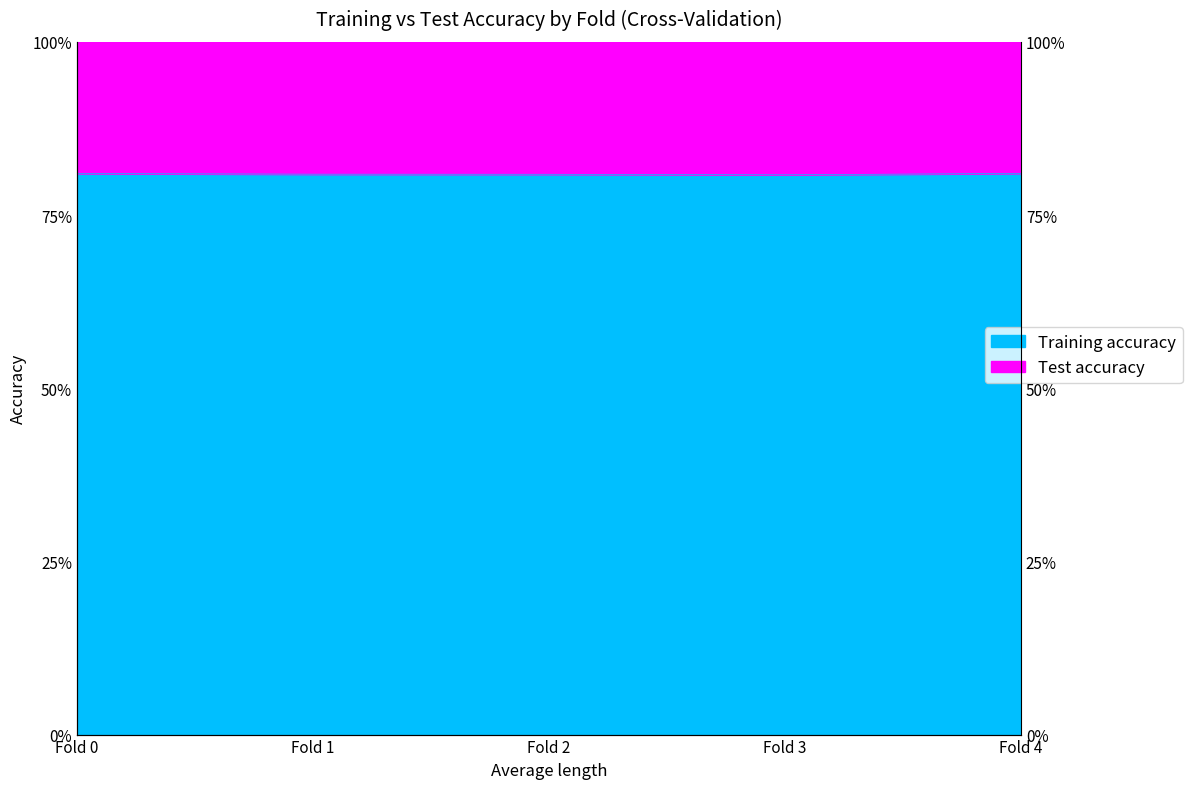

True or false: Test accuracy and Training accuracy cross at least once.

False